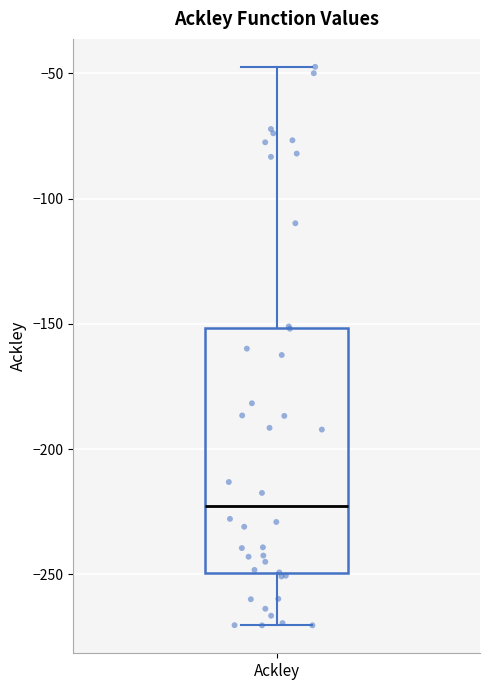

Read this box plot against the y-axis: the position of the median line, the range covered by the box, and the ends of both whiskers. The values are not printed on the chart, so give them approximately, as read against the axis.

median -225, box -250 to -150, whiskers -270 to -45